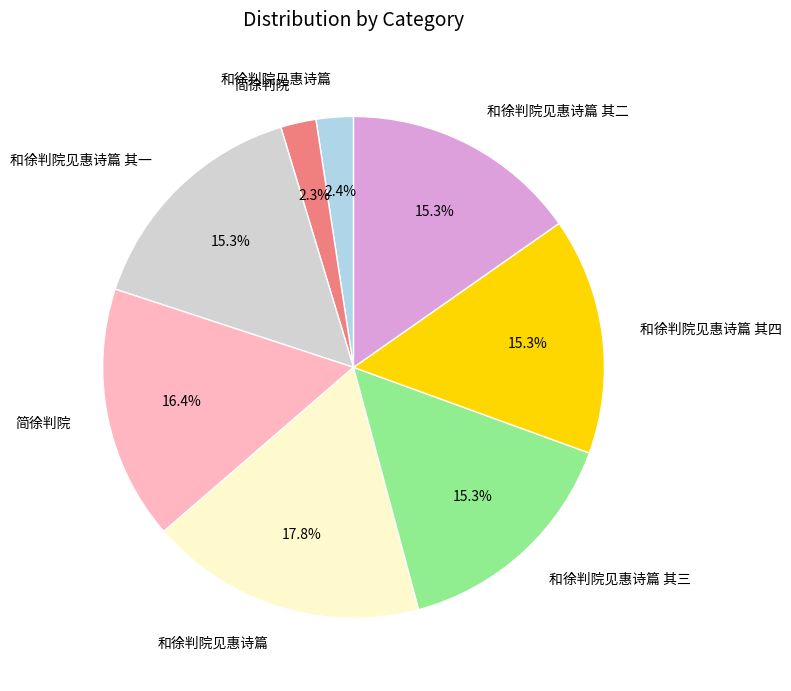

Does any single category account for the majority?

No